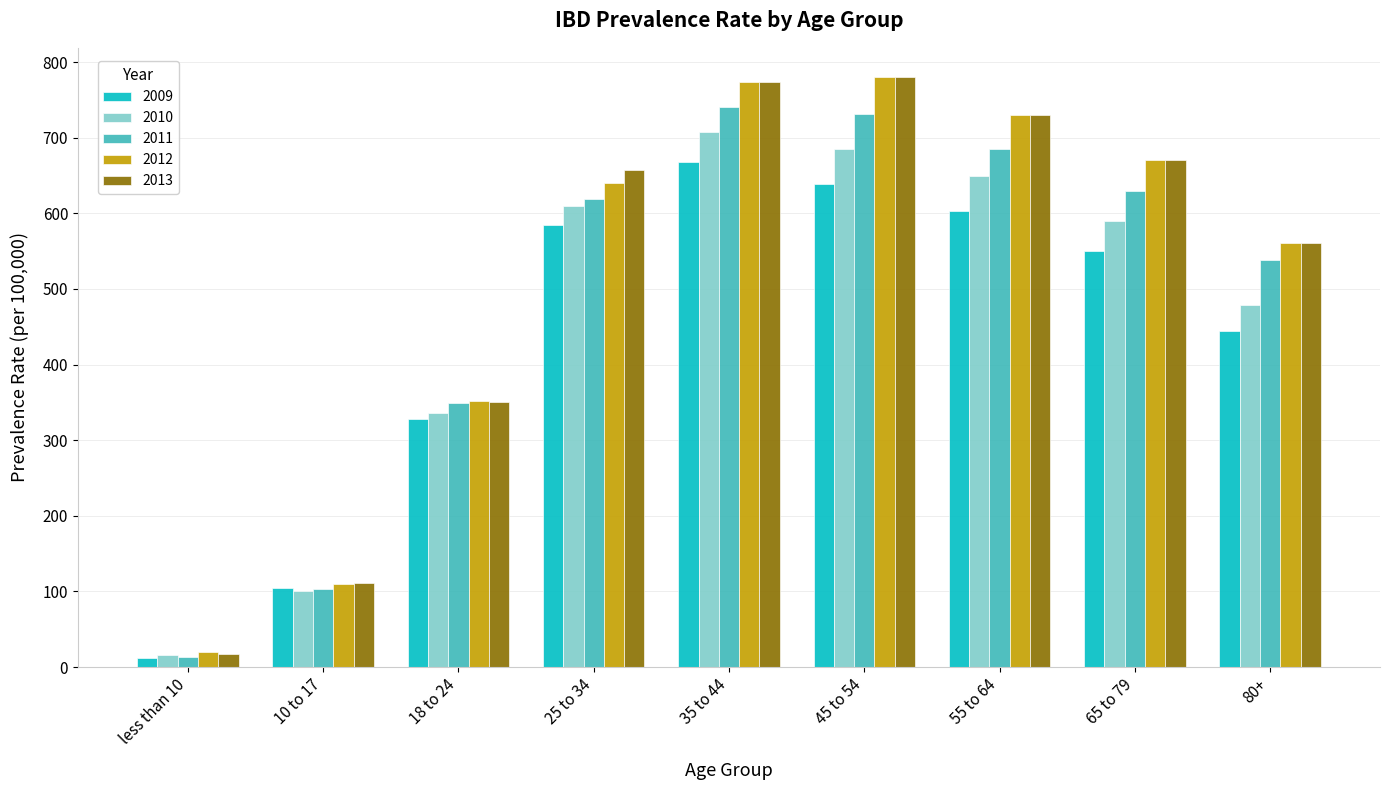

Reading left to right, transcribe all the data shown in this chart.

2009: 12.3	104.4	327.5	584.2	668.0	638.4	603.4	549.9	444.9
2010: 15.4	101.1	336.1	609.6	707.1	685.2	649.5	589.4	479.1
2011: 13.9	102.7	349.1	619.5	740.6	731.7	684.6	628.9	537.7
2012: 20.1	110.2	351.8	639.6	773.4	779.9	729.9	670.2	560.4
2013: 16.7	110.9	350.6	656.8	773.4	779.9	729.9	670.2	560.4